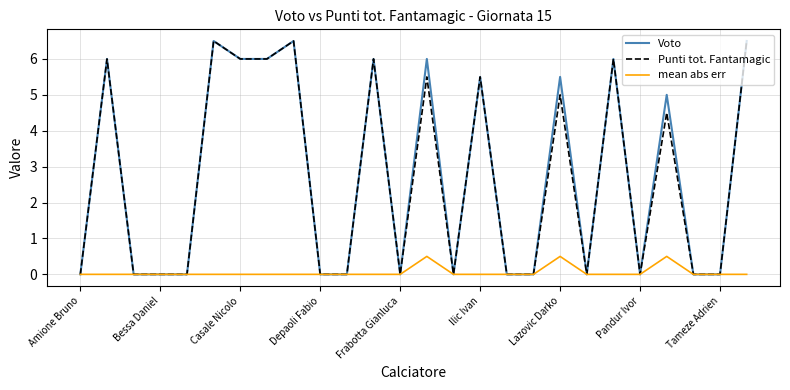

What is the maximum value for Punti tot. Fantamagic?

6.5